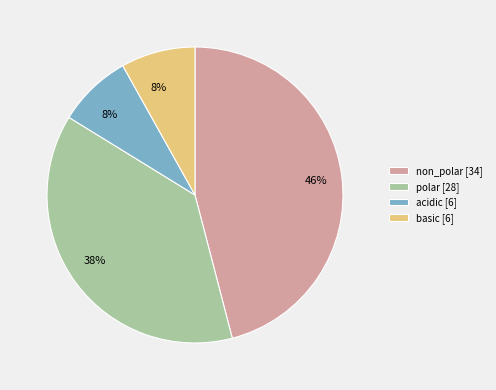

How many slices are in this pie chart?

4